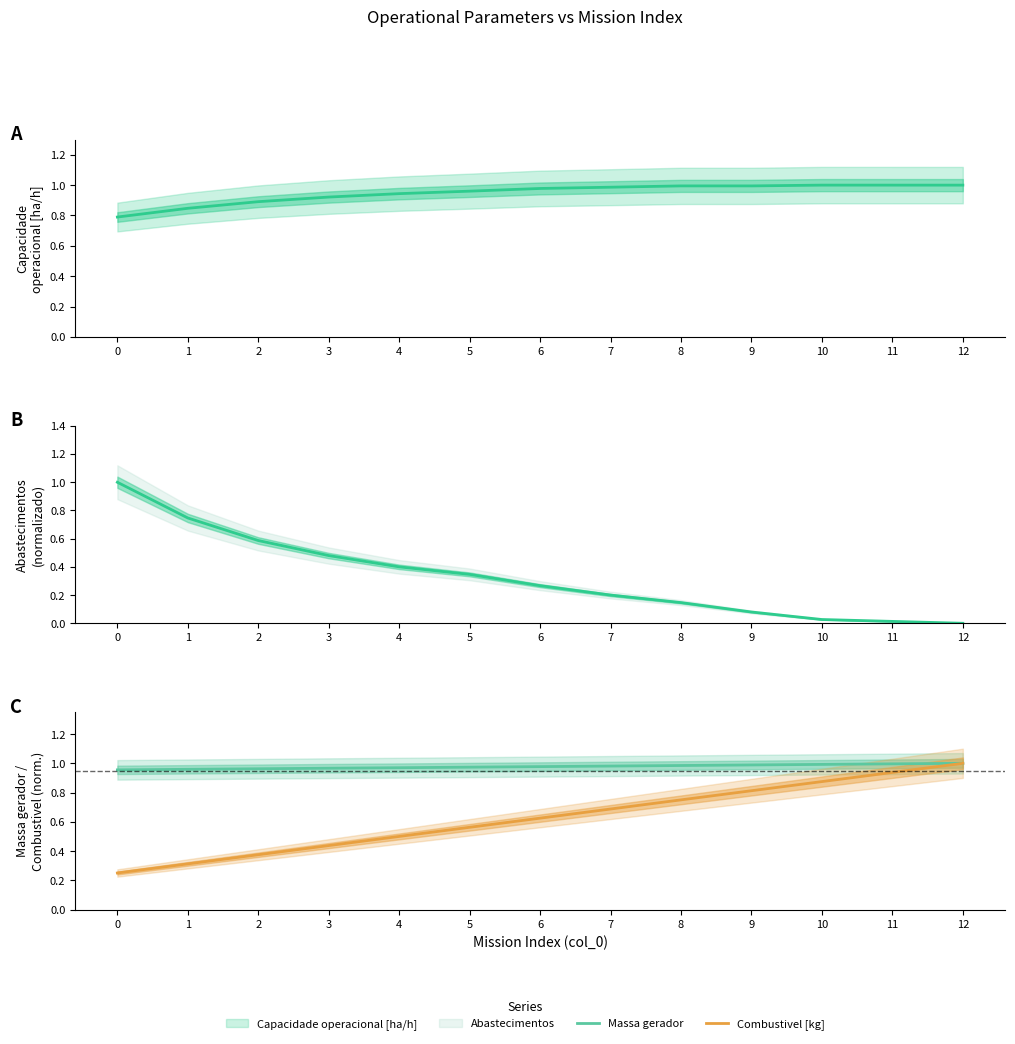

After their last crossing, which series has the higher values: Capacidade operacional [ha/h] or Massa gerador?

Massa gerador